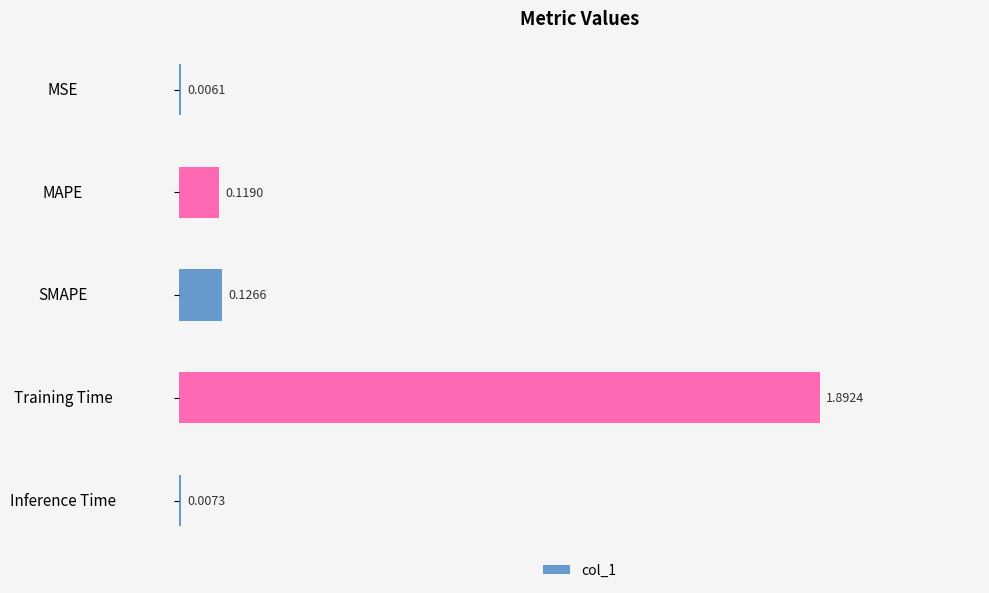

At which category does the chart reach its peak across all series?

Training Time